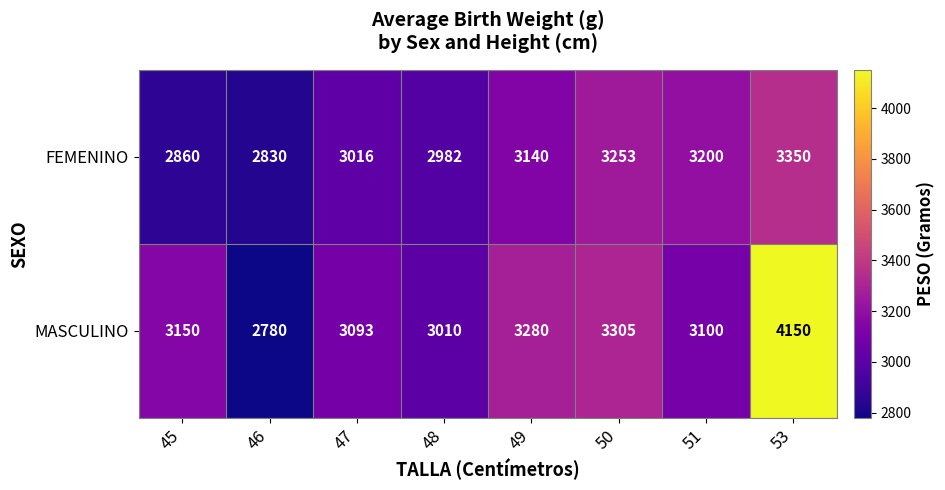

What is the difference between the second highest and second lowest values in the MASCULINO series?

295